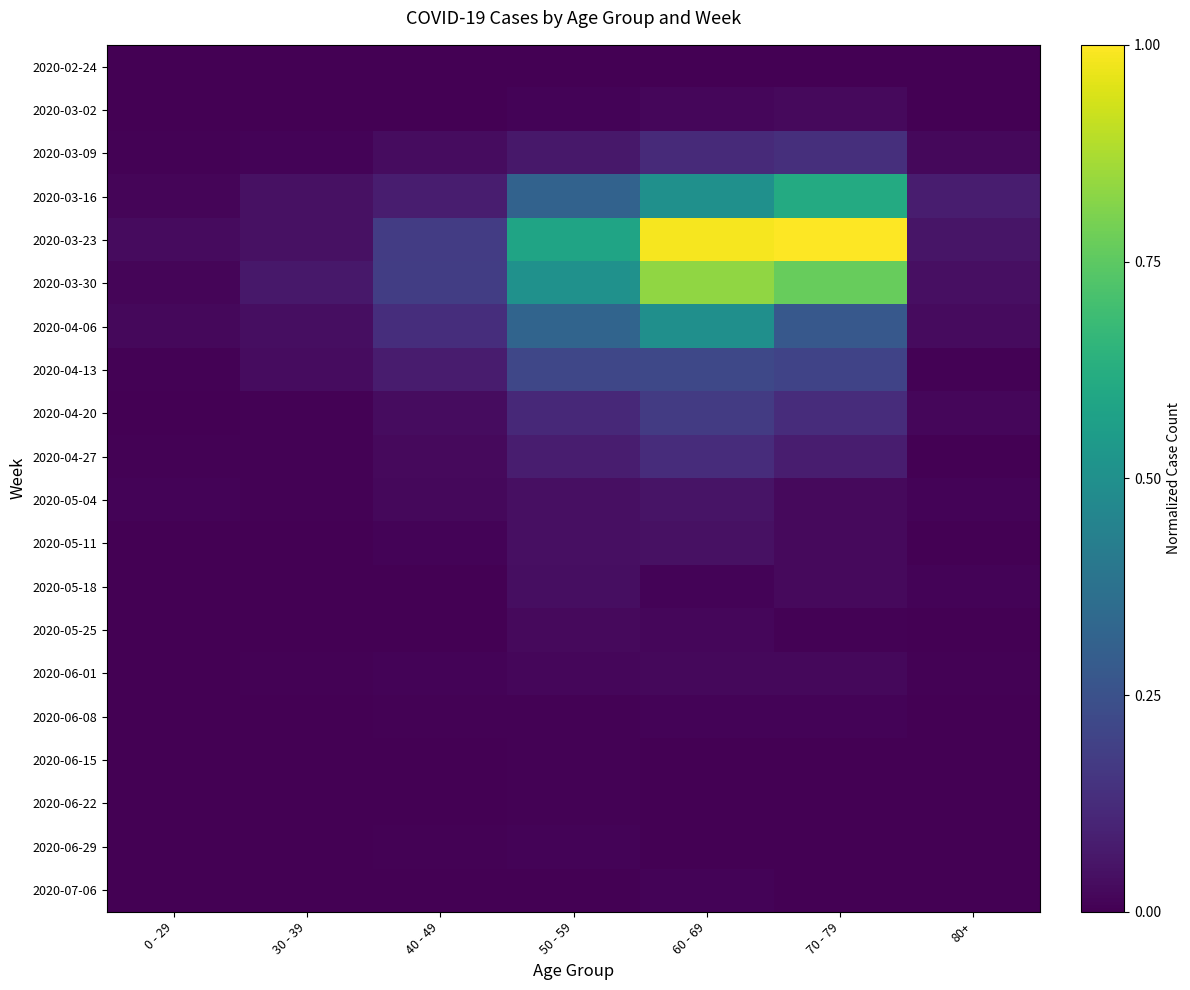

Reading left to right, transcribe all the data shown in this chart.

2020-02-24: 0 - 29=0.0	30 - 39=0.0	40 - 49=0.0	50 - 59=0.0	60 - 69=0.0	70 - 79=0.0	80+=0.0
2020-03-02: 0 - 29=0.0	30 - 39=0.0	40 - 49=0.0	50 - 59=0.0	60 - 69=0.0	70 - 79=0.0	80+=0.0
2020-03-09: 0 - 29=0.0	30 - 39=0.0	40 - 49=0.0	50 - 59=0.1	60 - 69=0.1	70 - 79=0.1	80+=0.0
2020-03-16: 0 - 29=0.0	30 - 39=0.0	40 - 49=0.1	50 - 59=0.3	60 - 69=0.5	70 - 79=0.6	80+=0.1
2020-03-23: 0 - 29=0.0	30 - 39=0.0	40 - 49=0.2	50 - 59=0.6	60 - 69=1.0	70 - 79=1.0	80+=0.1
2020-03-30: 0 - 29=0.0	30 - 39=0.1	40 - 49=0.2	50 - 59=0.5	60 - 69=0.8	70 - 79=0.8	80+=0.0
2020-04-06: 0 - 29=0.0	30 - 39=0.0	40 - 49=0.1	50 - 59=0.3	60 - 69=0.5	70 - 79=0.3	80+=0.0
2020-04-13: 0 - 29=0.0	30 - 39=0.0	40 - 49=0.1	50 - 59=0.2	60 - 69=0.2	70 - 79=0.2	80+=0.0
2020-04-20: 0 - 29=0.0	30 - 39=0.0	40 - 49=0.0	50 - 59=0.1	60 - 69=0.2	70 - 79=0.1	80+=0.0
2020-04-27: 0 - 29=0.0	30 - 39=0.0	40 - 49=0.0	50 - 59=0.1	60 - 69=0.1	70 - 79=0.1	80+=0.0
2020-05-04: 0 - 29=0.0	30 - 39=0.0	40 - 49=0.0	50 - 59=0.0	60 - 69=0.1	70 - 79=0.0	80+=0.0
2020-05-11: 0 - 29=0.0	30 - 39=0.0	40 - 49=0.0	50 - 59=0.0	60 - 69=0.0	70 - 79=0.0	80+=0.0
2020-05-18: 0 - 29=0.0	30 - 39=0.0	40 - 49=0.0	50 - 59=0.0	60 - 69=0.0	70 - 79=0.0	80+=0.0
2020-05-25: 0 - 29=0.0	30 - 39=0.0	40 - 49=0.0	50 - 59=0.0	60 - 69=0.0	70 - 79=0.0	80+=0.0
2020-06-01: 0 - 29=0.0	30 - 39=0.0	40 - 49=0.0	50 - 59=0.0	60 - 69=0.0	70 - 79=0.0	80+=0.0
2020-06-08: 0 - 29=0.0	30 - 39=0.0	40 - 49=0.0	50 - 59=0.0	60 - 69=0.0	70 - 79=0.0	80+=0.0
2020-06-15: 0 - 29=0.0	30 - 39=0.0	40 - 49=0.0	50 - 59=0.0	60 - 69=0.0	70 - 79=0.0	80+=0.0
2020-06-22: 0 - 29=0.0	30 - 39=0.0	40 - 49=0.0	50 - 59=0.0	60 - 69=0.0	70 - 79=0.0	80+=0.0
2020-06-29: 0 - 29=0.0	30 - 39=0.0	40 - 49=0.0	50 - 59=0.0	60 - 69=0.0	70 - 79=0.0	80+=0.0
2020-07-06: 0 - 29=0.0	30 - 39=0.0	40 - 49=0.0	50 - 59=0.0	60 - 69=0.0	70 - 79=0.0	80+=0.0